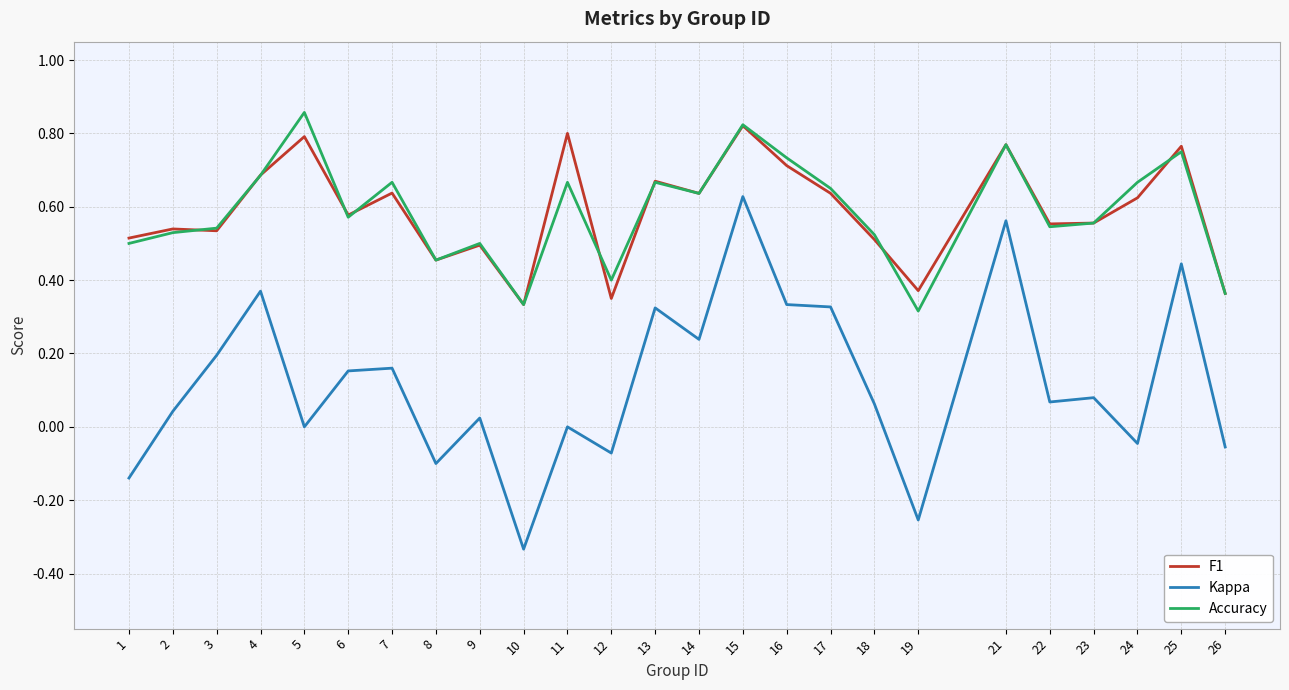

True or false: Kappa has a value of 0.0 at 23.

False